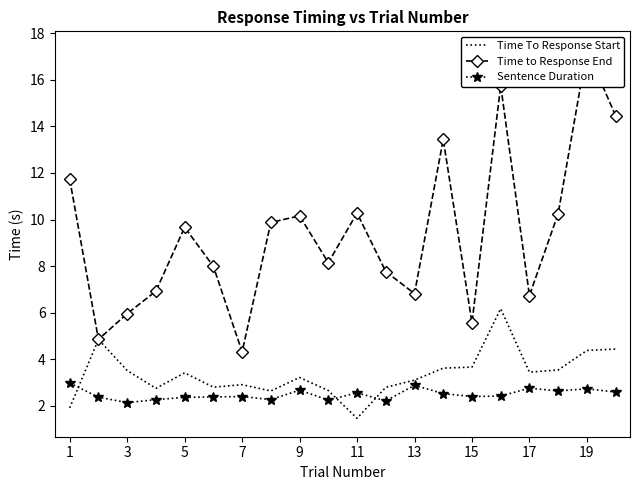

The value of Time To Response Start at 15 is 1.8. True or false?

False